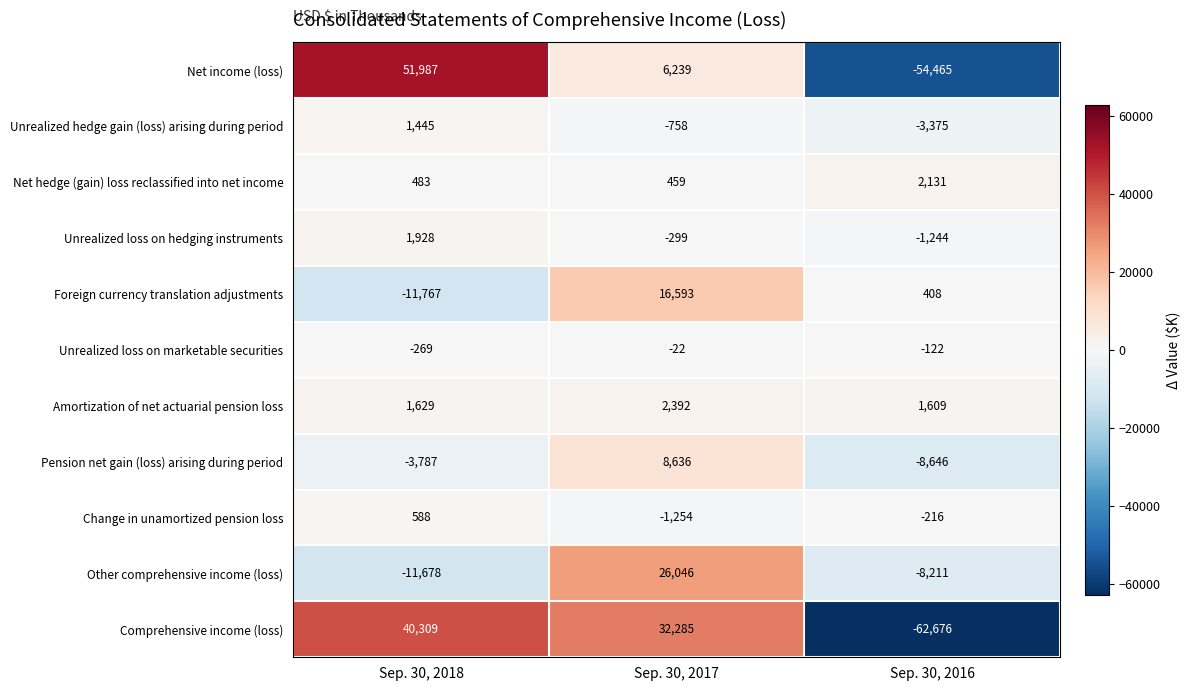

Count the number of data series in this chart.

11